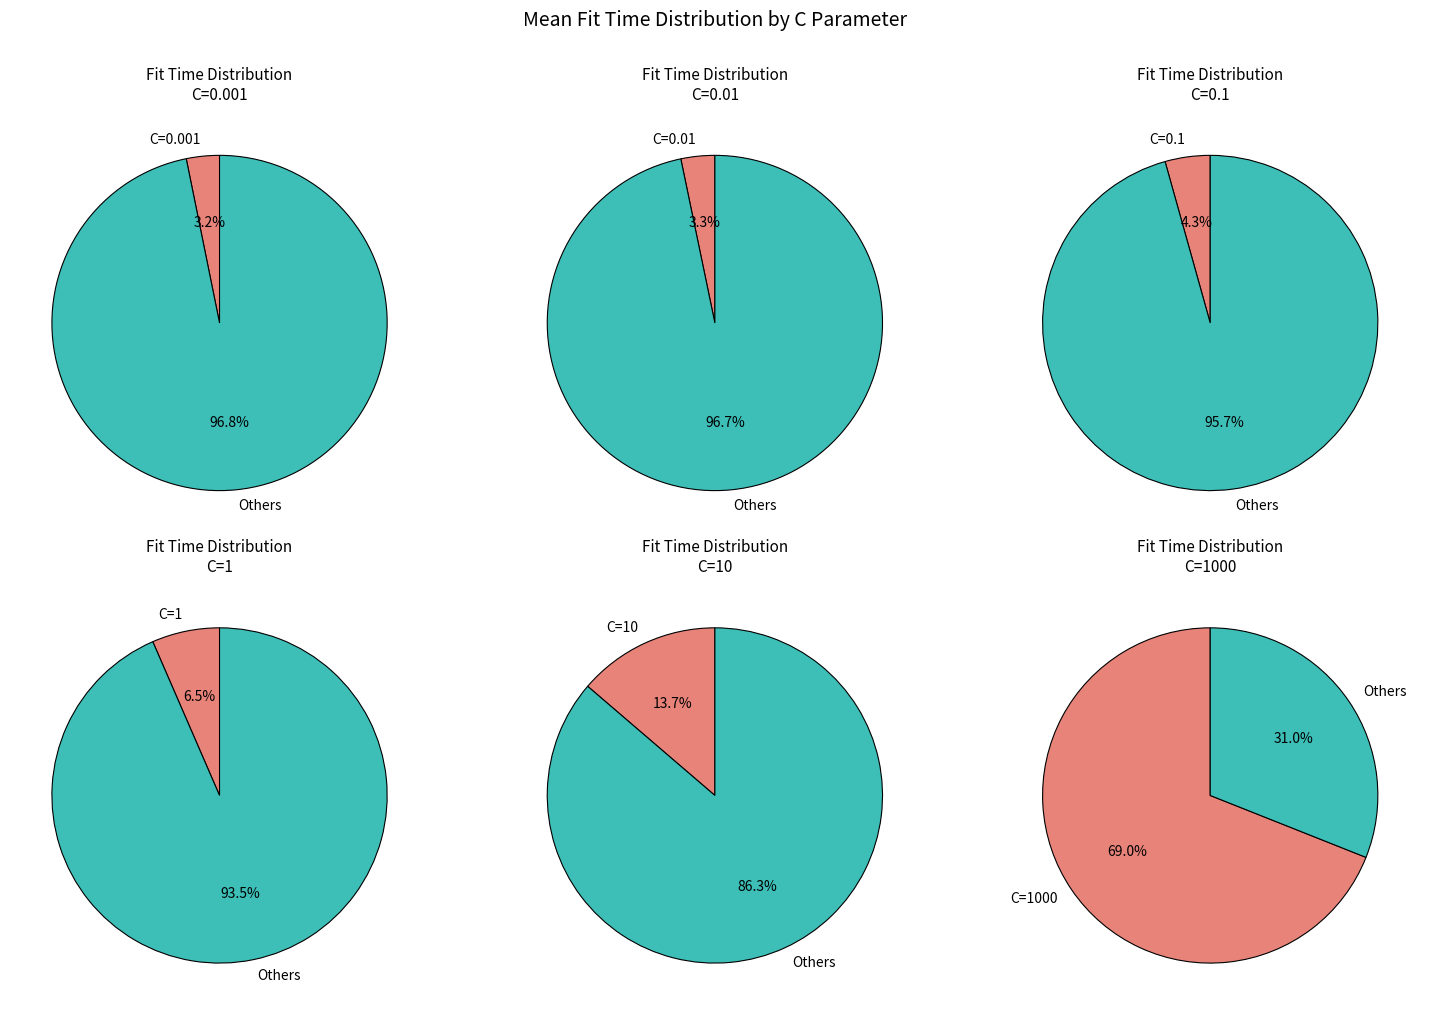

Rank the categories by value from highest to lowest.

C=1000, C=10, C=1, C=0.1, C=0.01, C=0.001